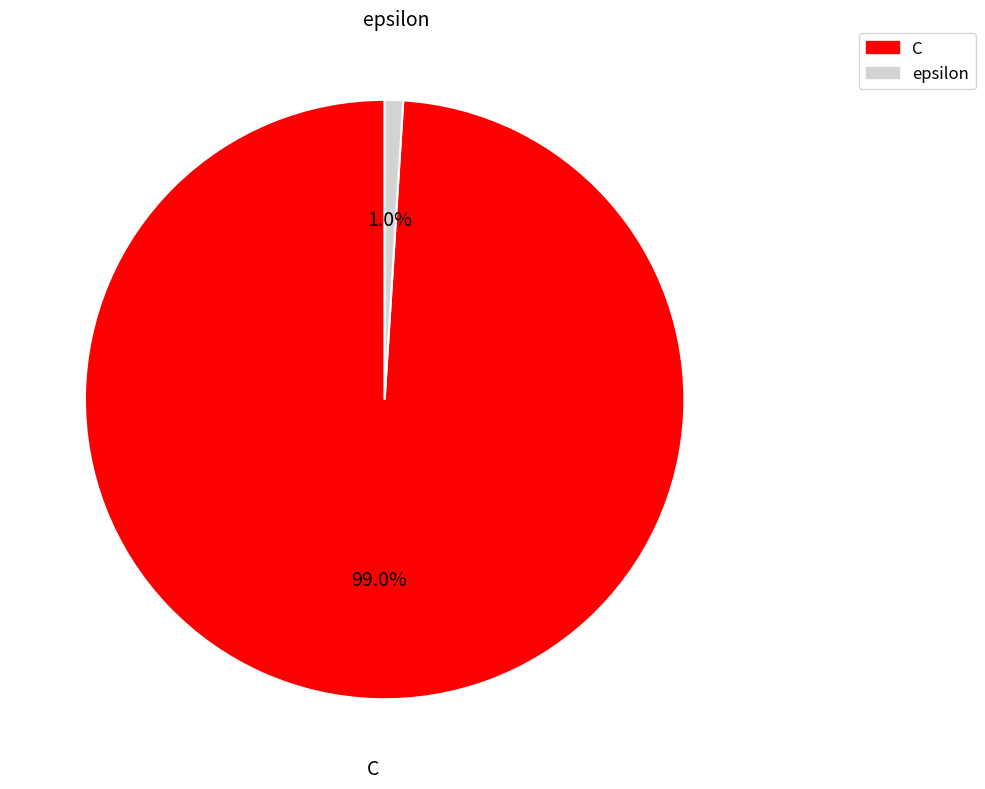

How many segments does this pie chart have?

2